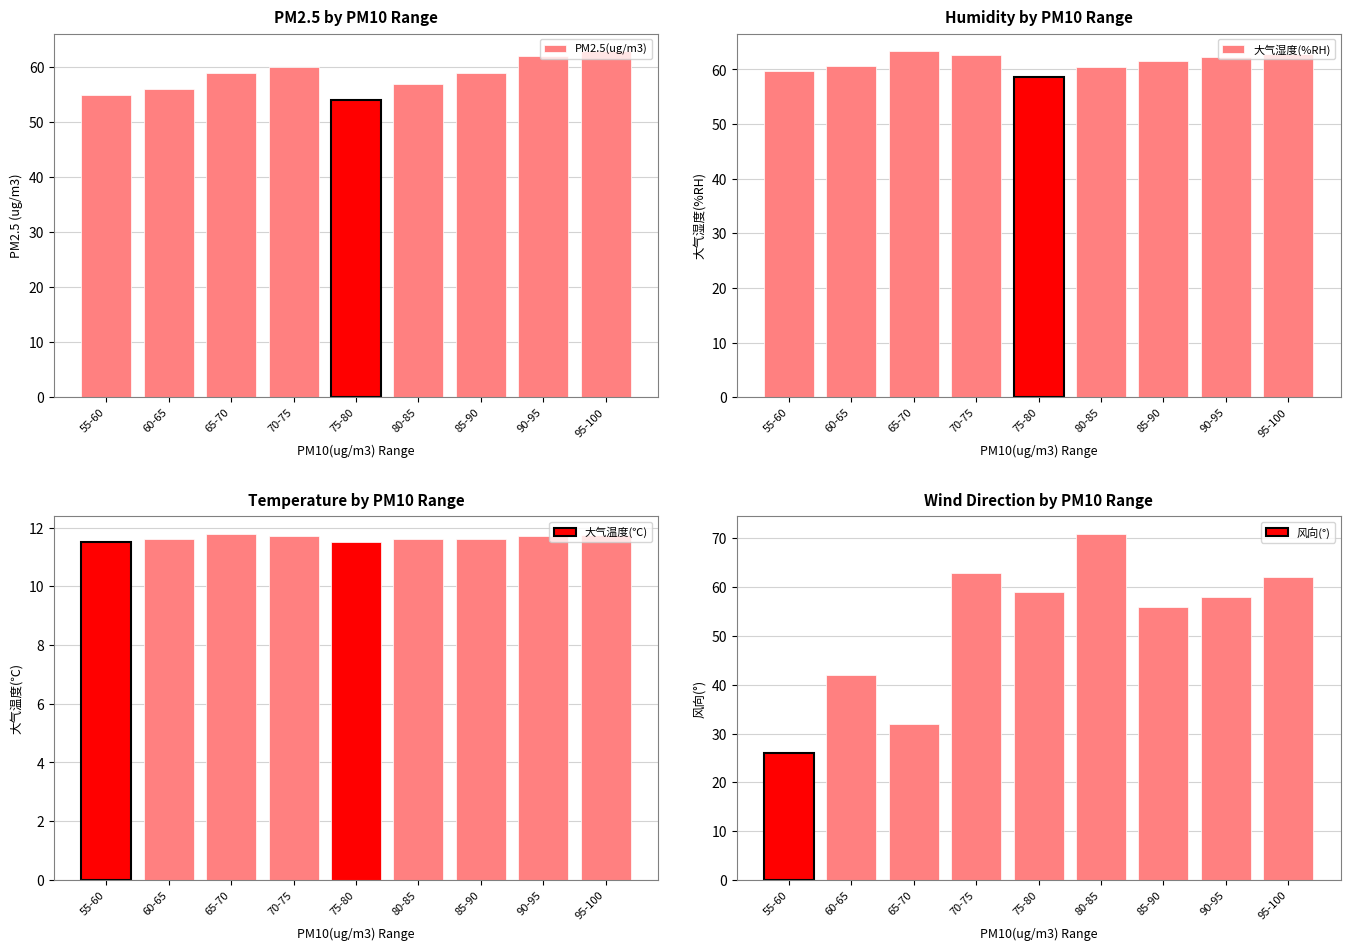

What is the difference between the 风向(°) values at 55-60 and 90-95?

32